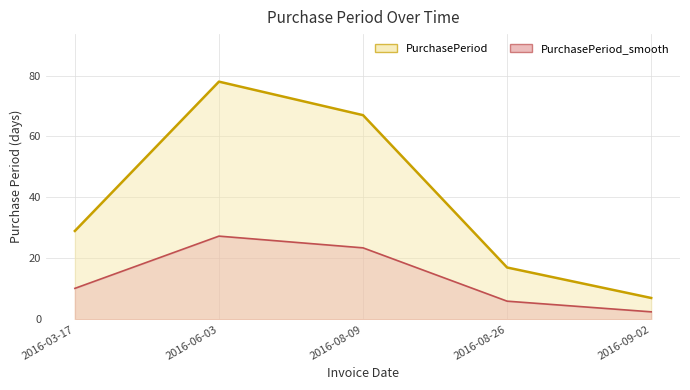

How many interior local peaks (higher than both neighbors) does the data have?

1